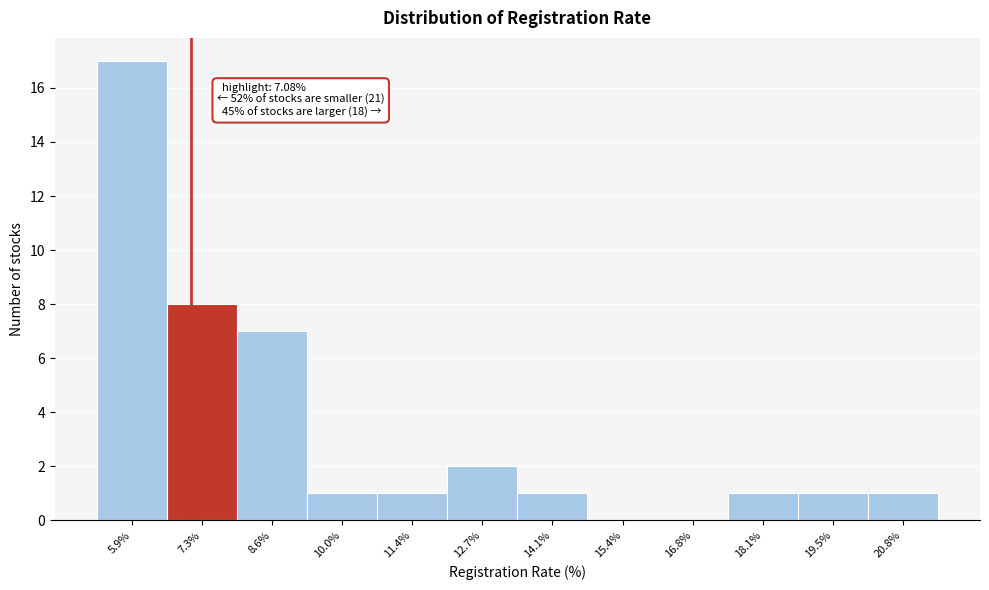

Over which range of the x-axis is the bar tallest?

5.2 to 6.6